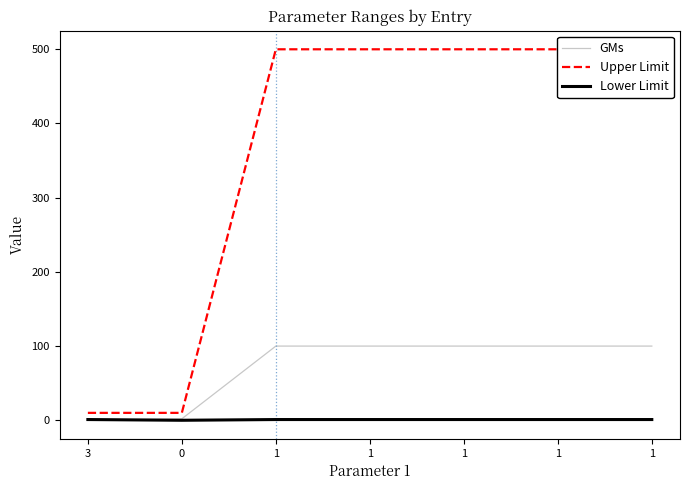

True or false: GMs and Upper Limit cross at least once.

False